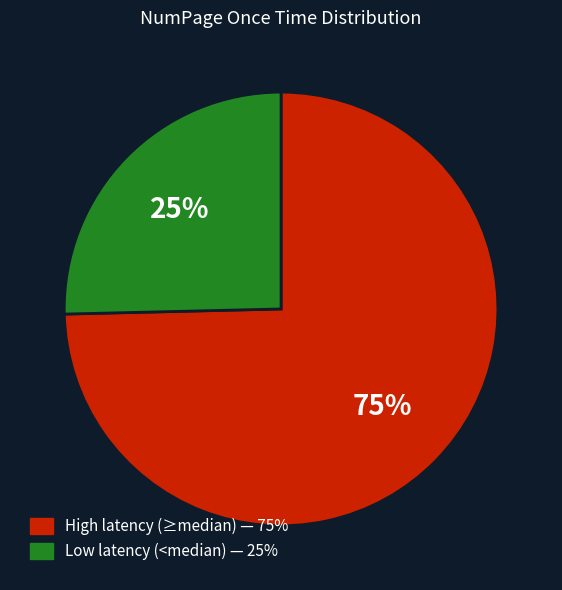

Count the number of slices in the pie.

2